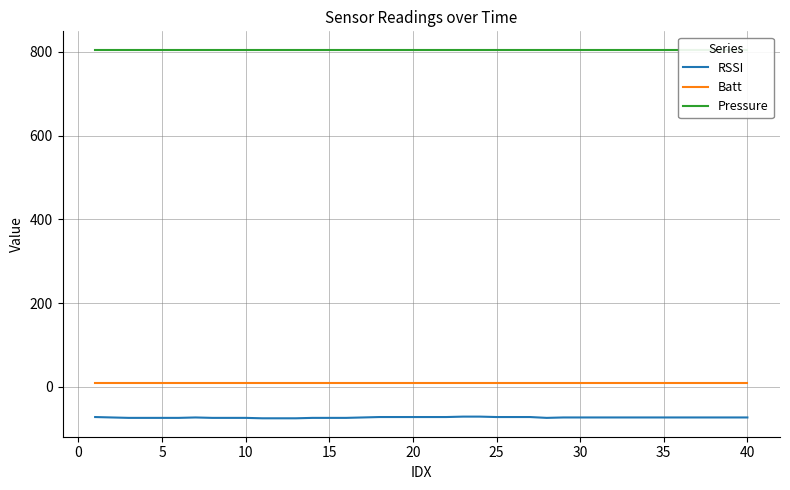

True or false: RSSI and Batt cross at least once.

False